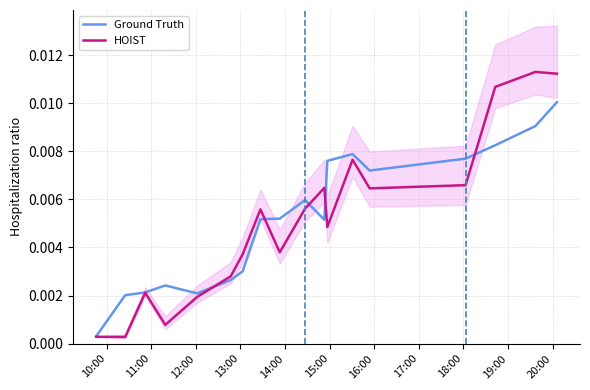

True or false: Ground Truth and HOIST cross at least once.

True